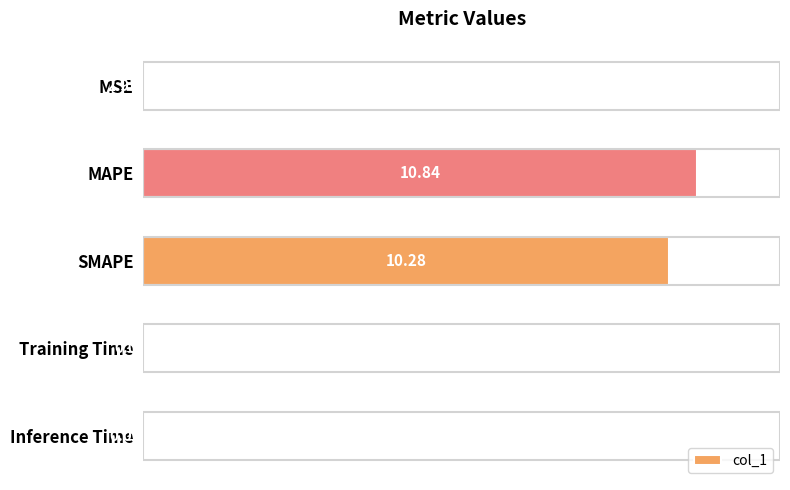

What is the sum of all values?

21.1